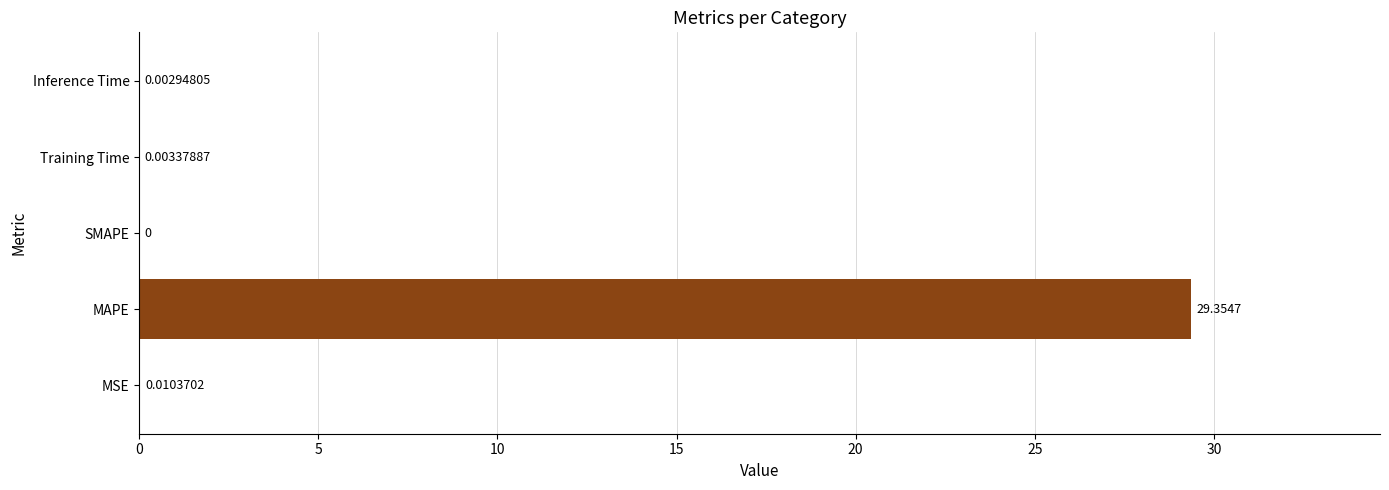

What is the sum of all values?

29.4